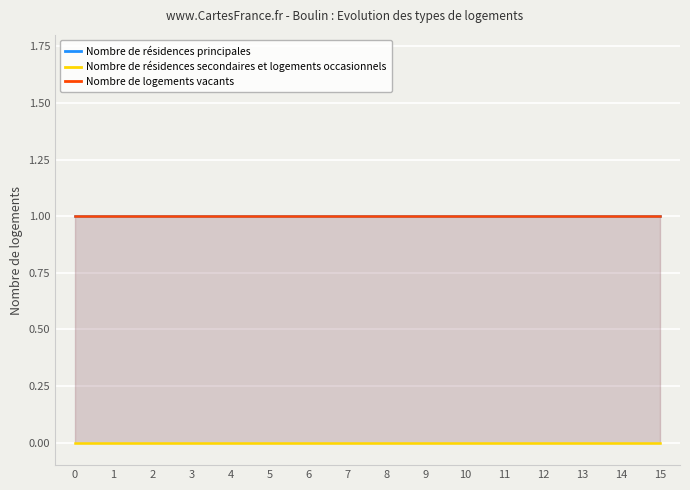

What are all the series names shown in the legend?

Nombre de résidences principales, Nombre de résidences secondaires et logements occasionnels, Nombre de logements vacants